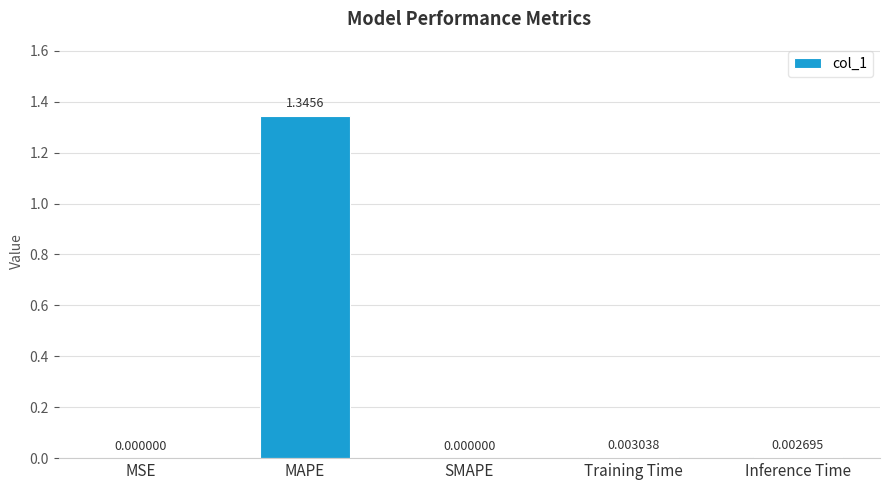

Which has a higher value, Inference Time or MSE?

Inference Time